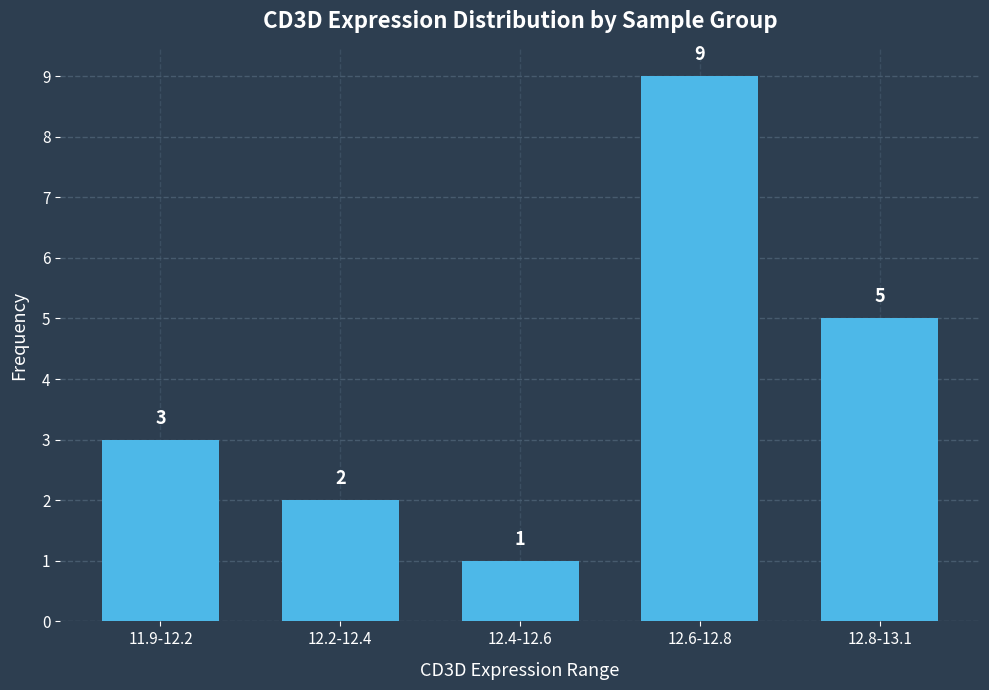

Is it true that the value at 12.2-12.4 is 2?

True